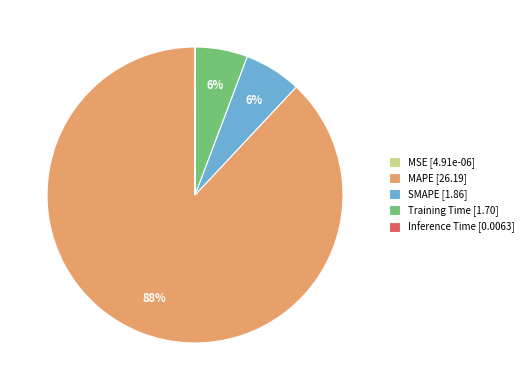

To the nearest percent, what portion does MAPE [26.19] represent?

88%